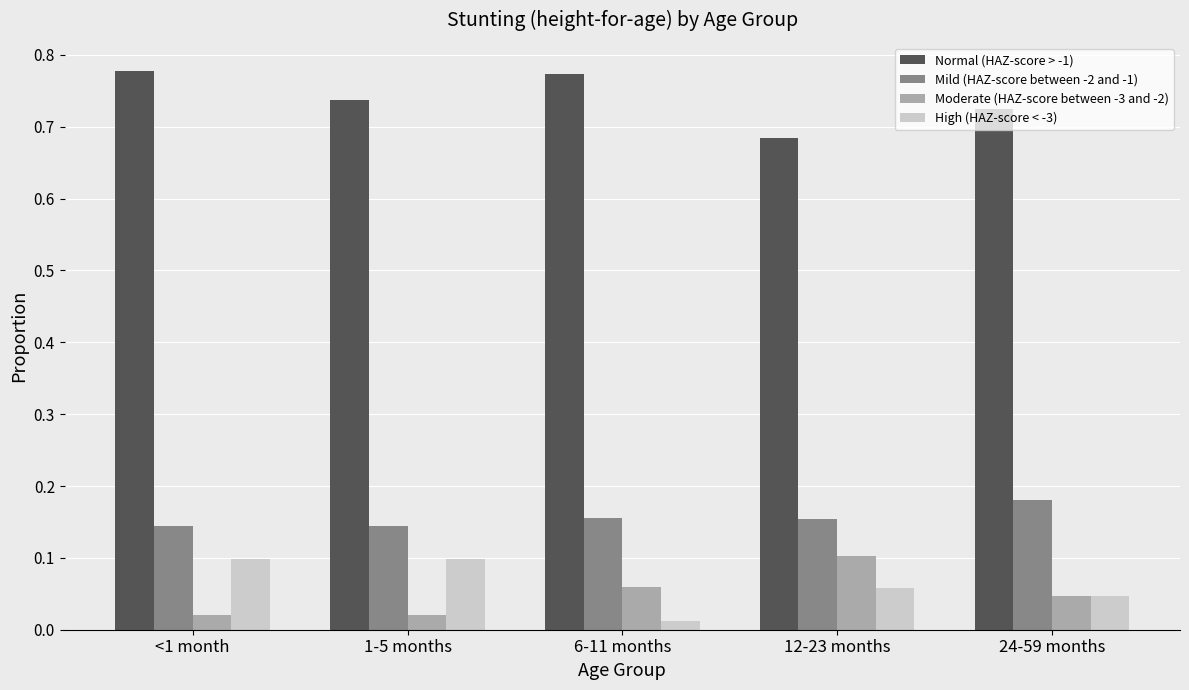

The High (HAZ-score < -3) series shows 0.1 at 24-59 months. True or false?

False